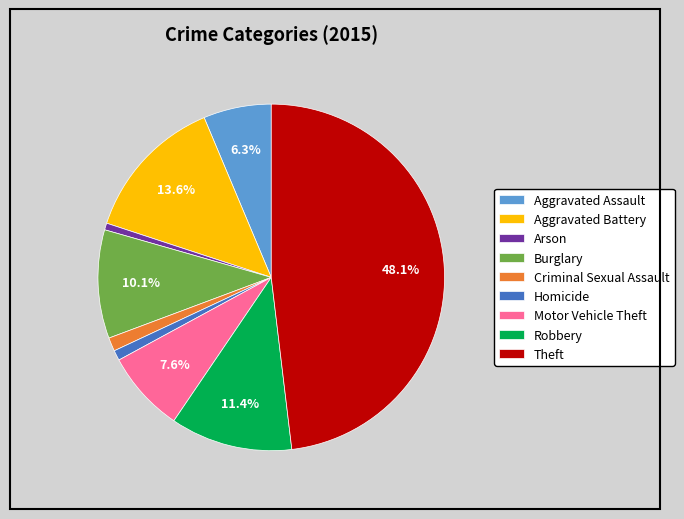

Which slice is the largest?

Theft